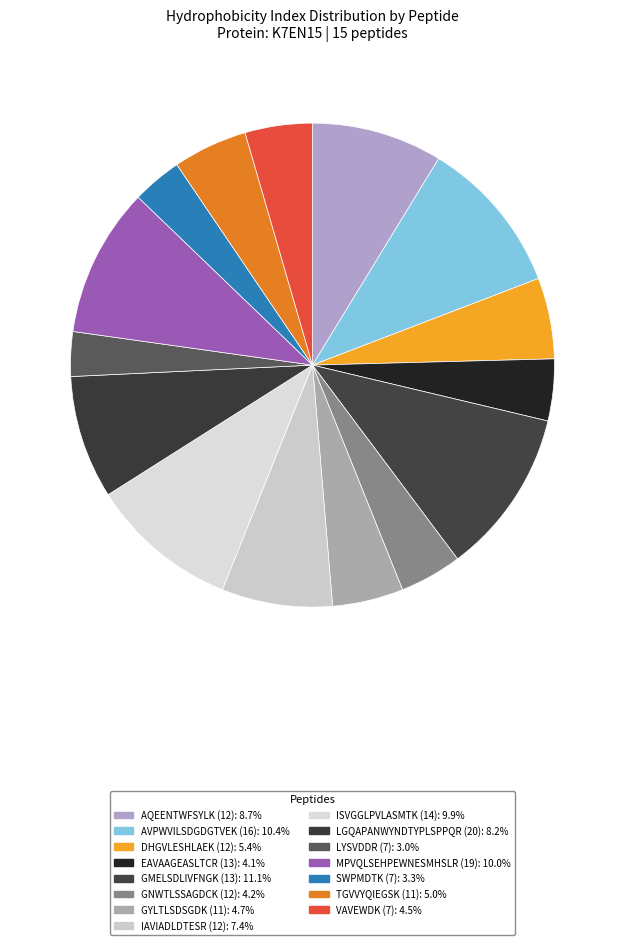

Count the number of slices in the pie.

15